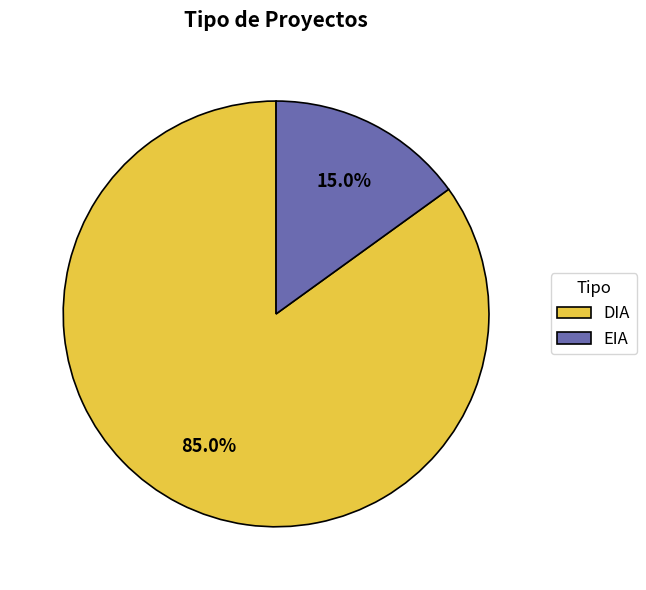

Does DIA represent more than half of the total?

Yes